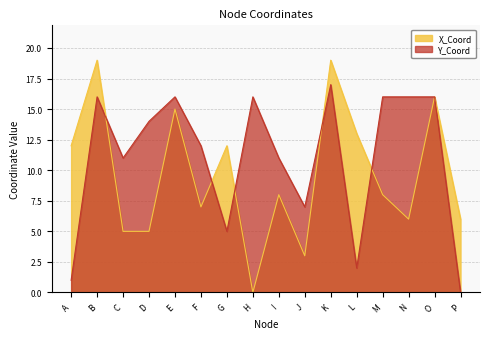

What is the value of the X_Coord point at the 9th from the left?

8